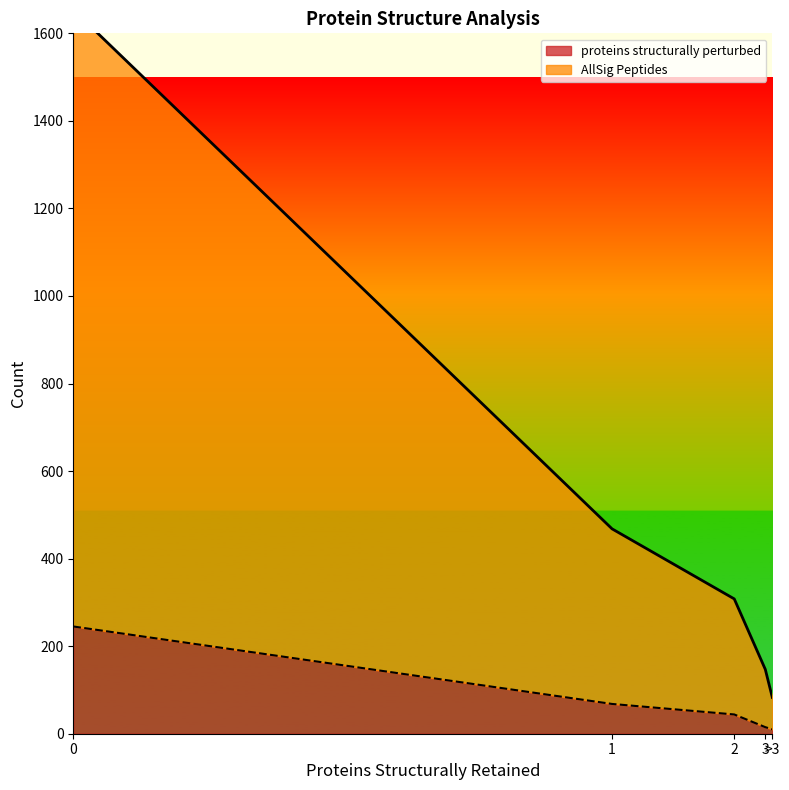

Where is AllSig Peptides nearest to the value 868?

1